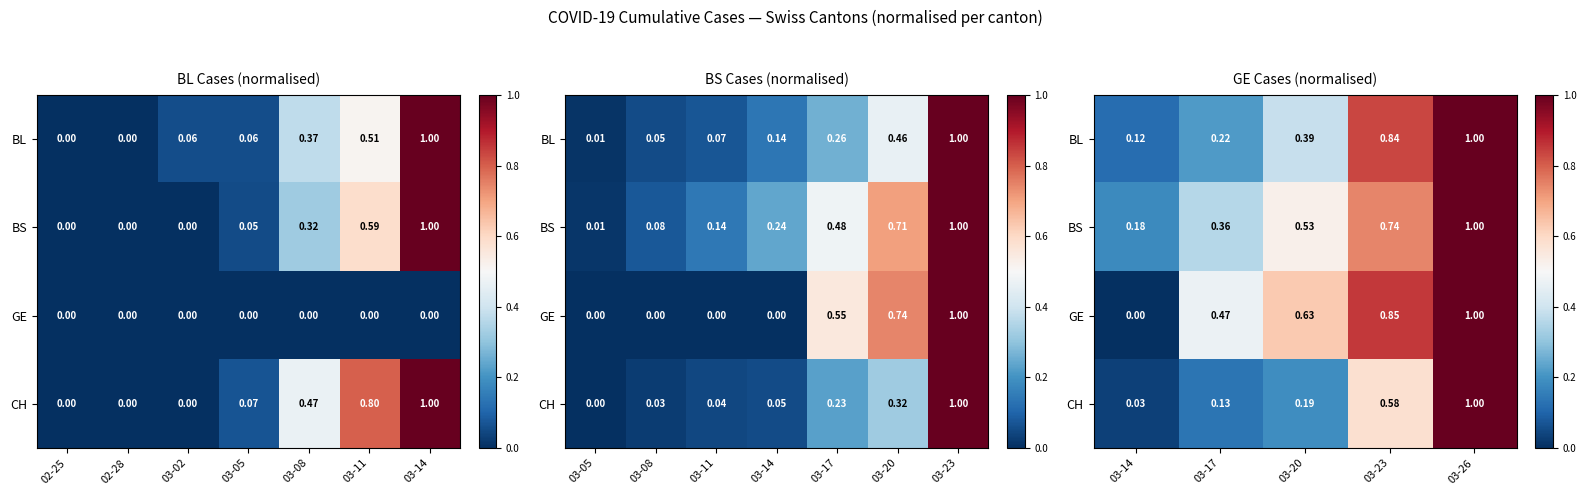

At which label is BL closest to 0?

03-14